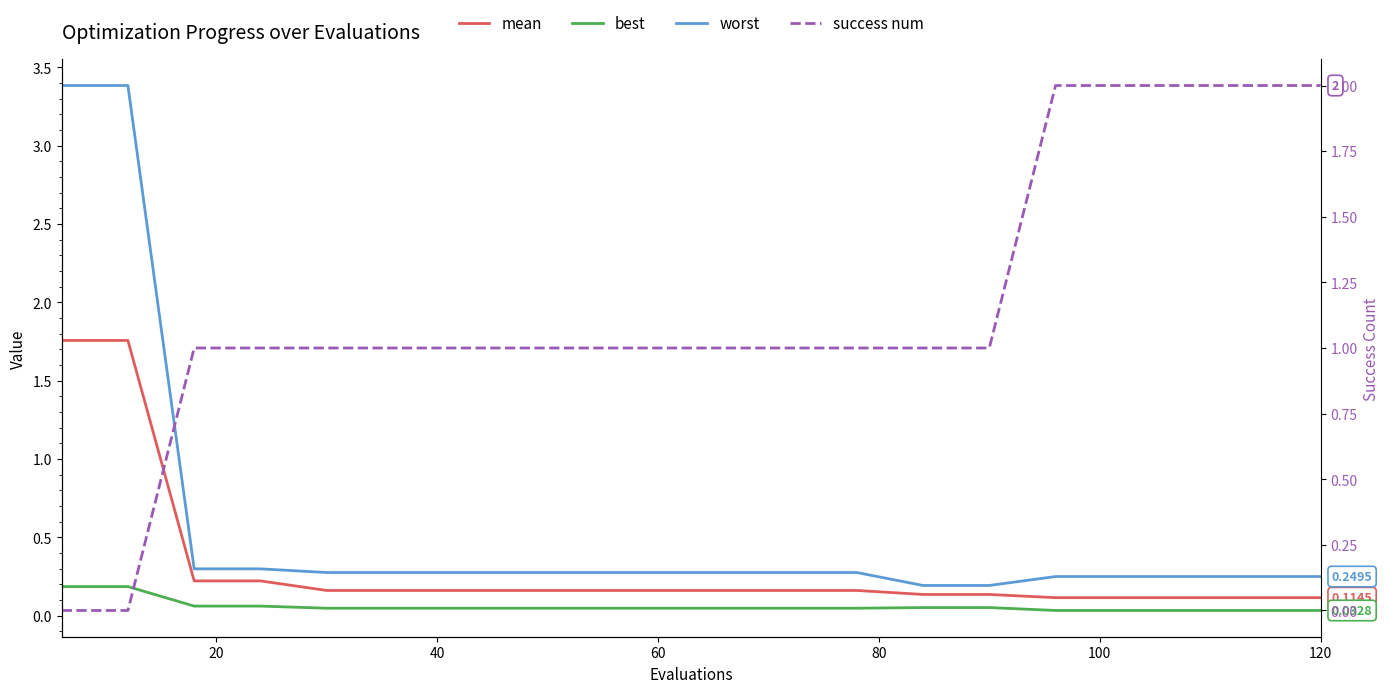

Does the chart display data point markers on the line(s)?

No